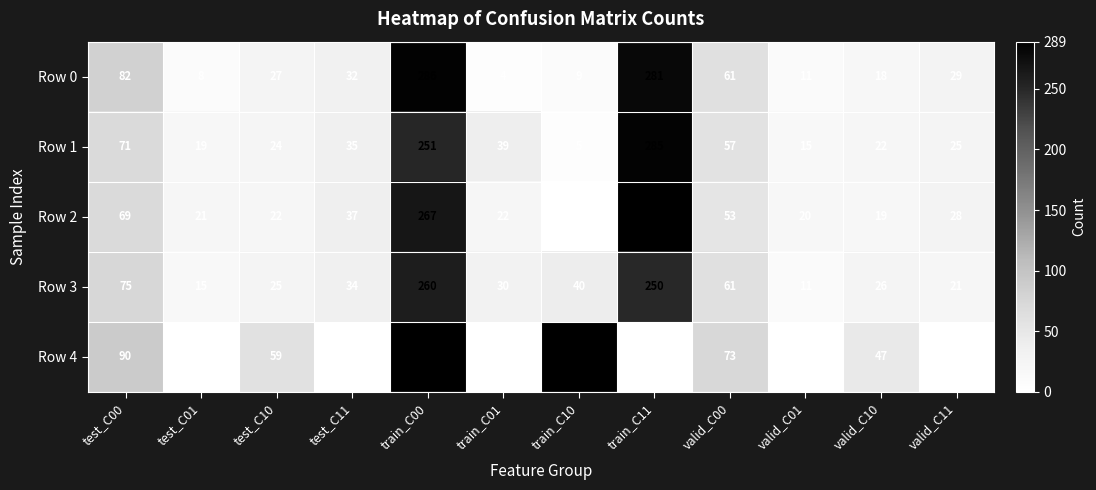

What is the lowest value of the Row 0 series?

4